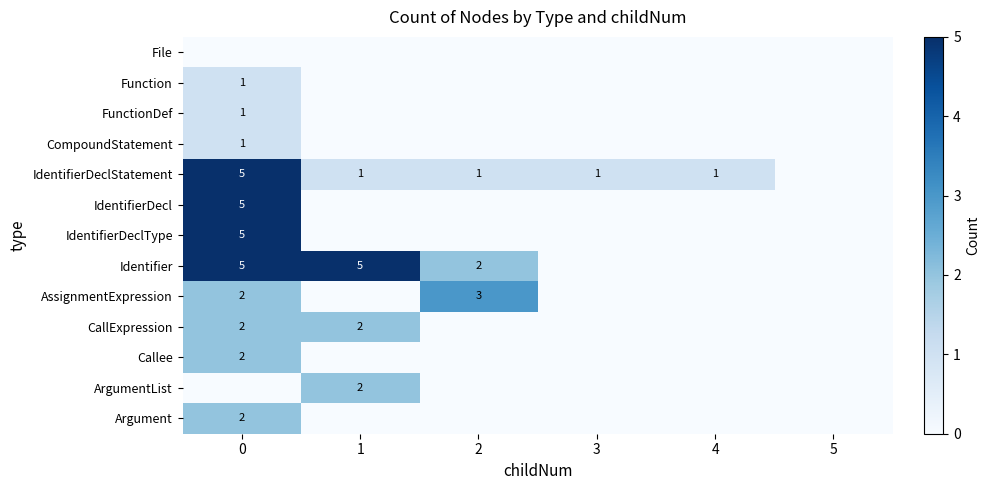

Count the number of categories in the chart.

6